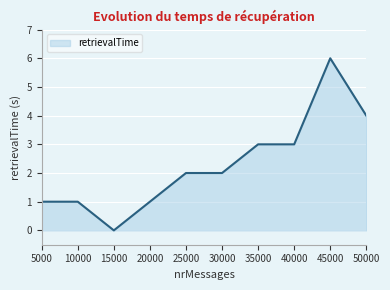

The value at 30000 is 1. True or false?

False